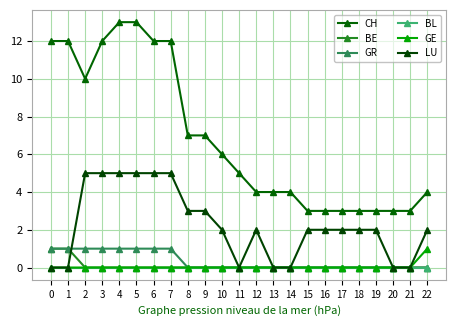

Rank the series at 1 from highest to lowest value.

CH, BE, GR, BL, GE, LU